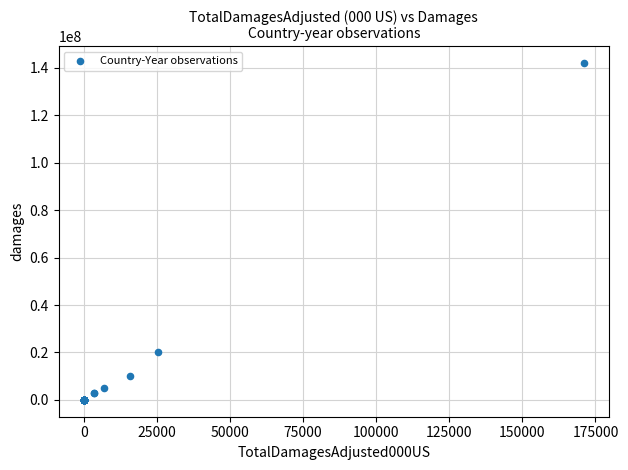

What Y value in the scatter plot is closest to 71000000?

20000000